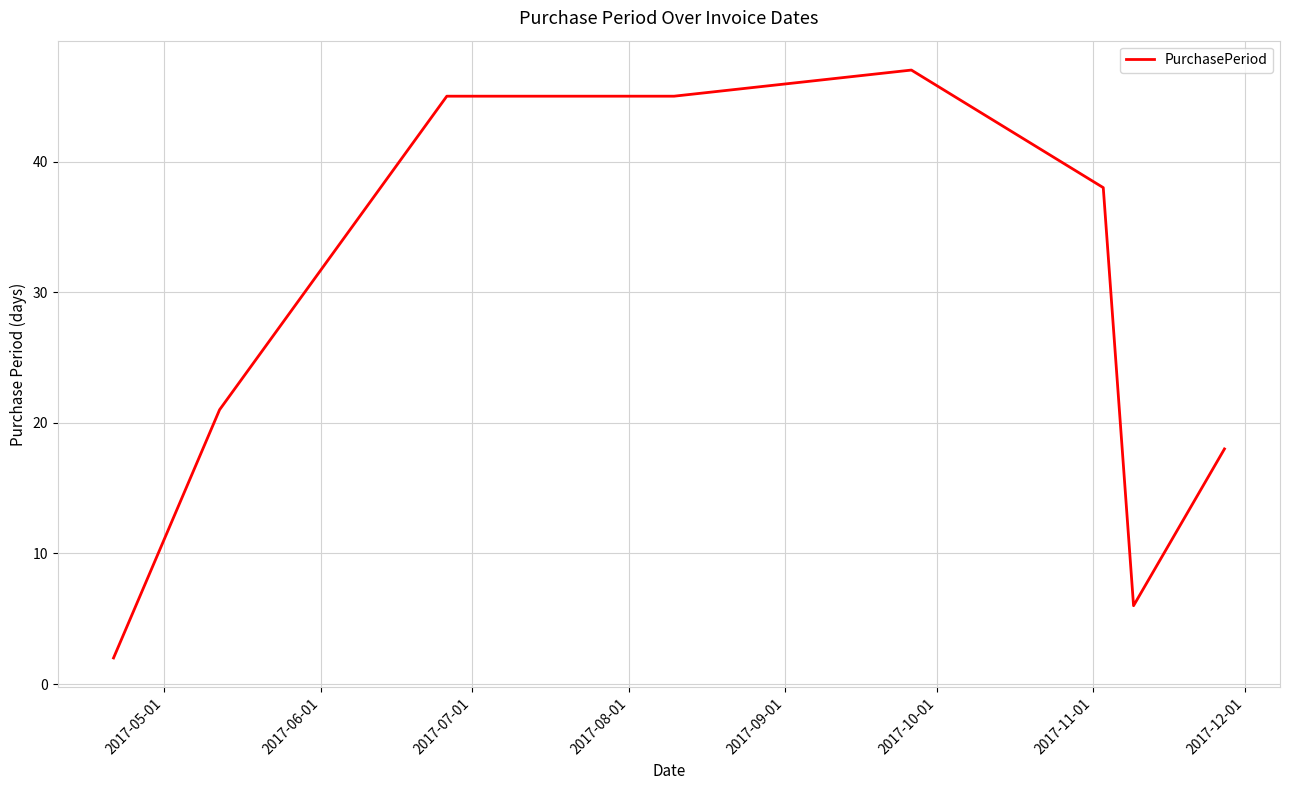

What is the maximum value shown in the chart?

47